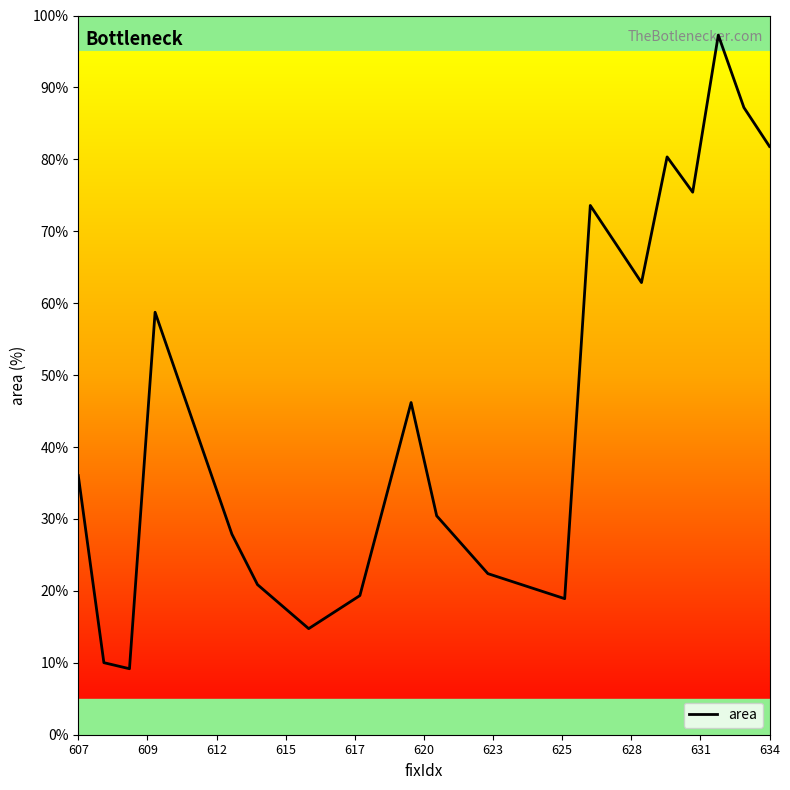

What is the minimum value shown in the chart?

9.2